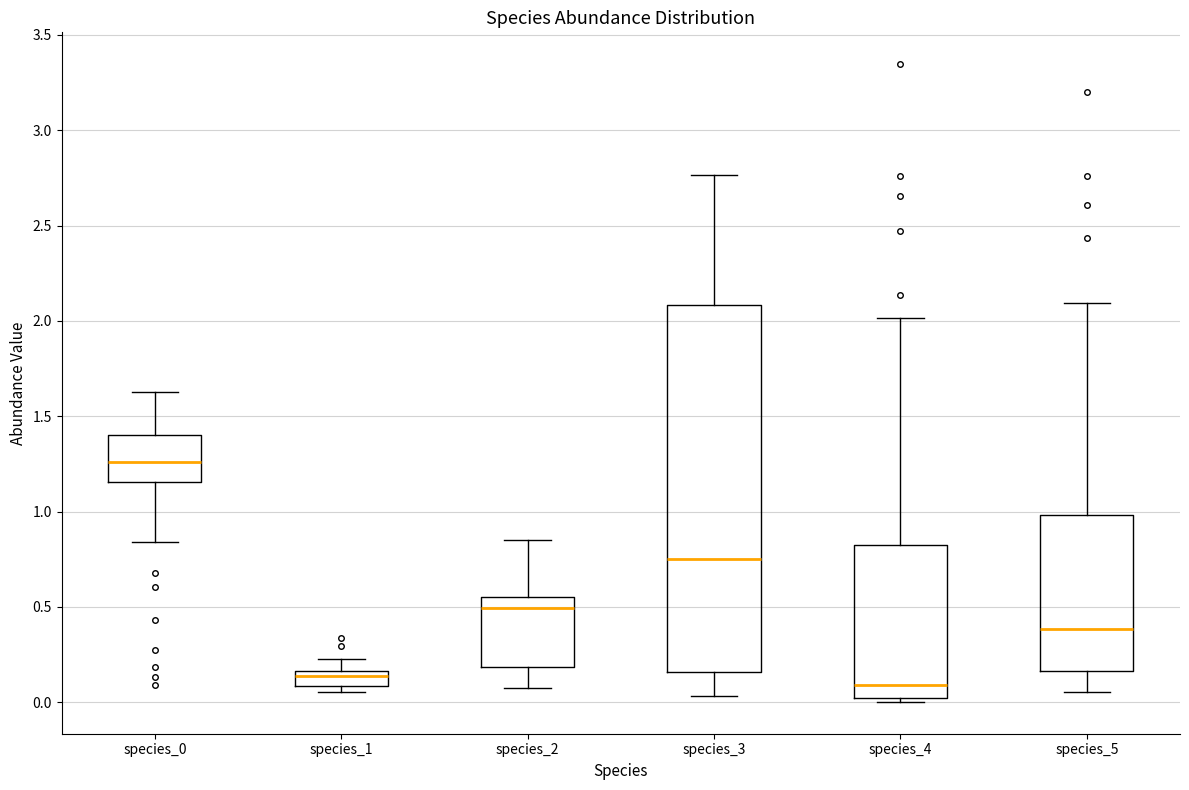

Reading left to right, transcribe this box plot: for each box, give where its median line is, the range the box spans, and where its two whiskers end, as read against the y-axis. The values are not printed on the chart, so give them approximately, as read against the axis.

species_0: median 1.25, box 1.15 to 1.40, whiskers 0.85 to 1.65
species_1: median 0.15 (just below the box's upper edge), box 0.10 to 0.15, whiskers 0.05 to 0.20
species_2: median 0.50, box 0.20 to 0.55, whiskers 0.05 to 0.85
species_3: median 0.75, box 0.15 to 2.10, whiskers 0.05 to 2.75
species_4: median 0.10, box 0.00 to 0.85, whiskers 0.00 (just below the box's lower edge) to 2.00
species_5: median 0.40, box 0.15 to 1.00, whiskers 0.05 to 2.10